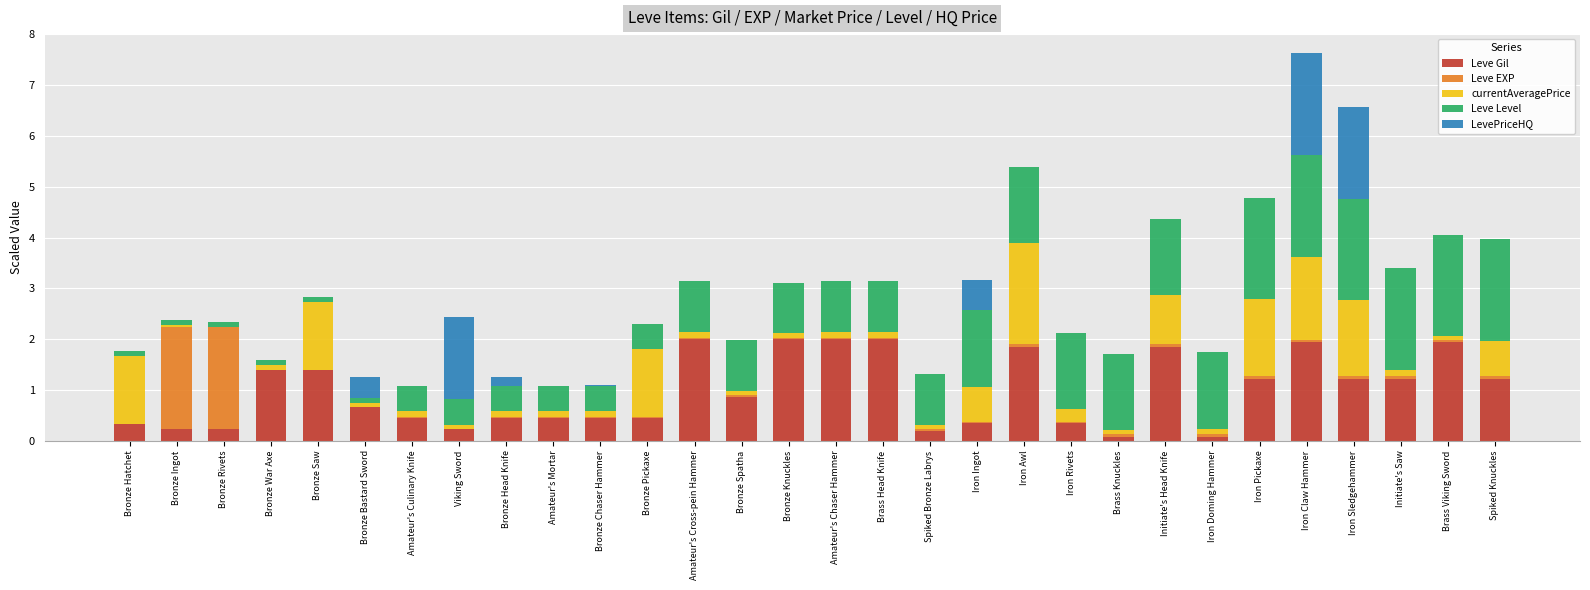

At which category is the sum across all series the highest?

Iron Claw Hammer